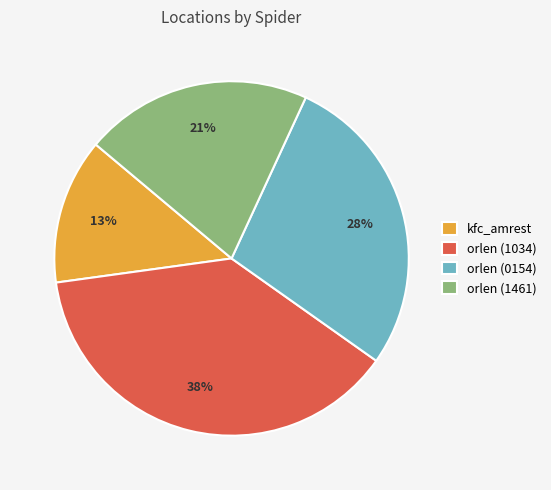

To the nearest percent, what is the combined percentage of orlen (1461) and orlen (1034)?

59%